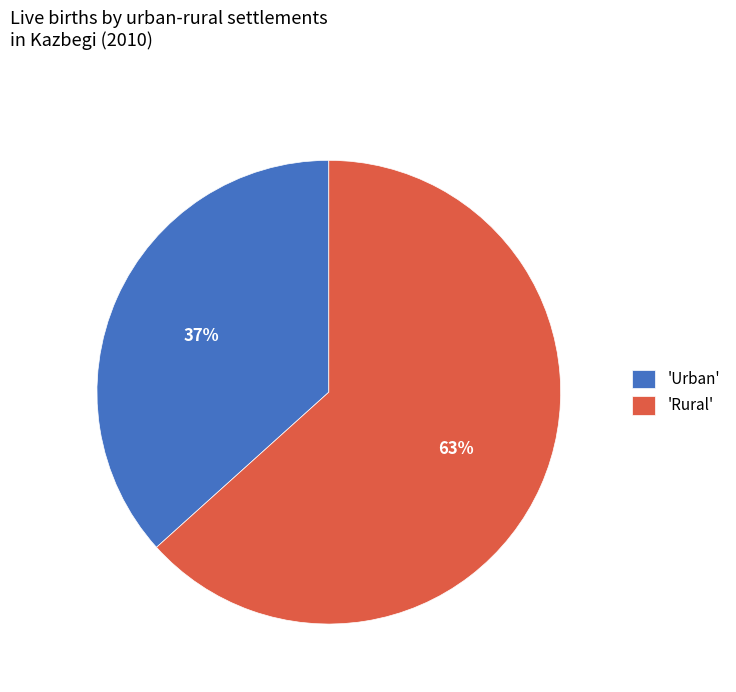

Is the sum of 'Rural' and 'Urban' greater than half?

Yes